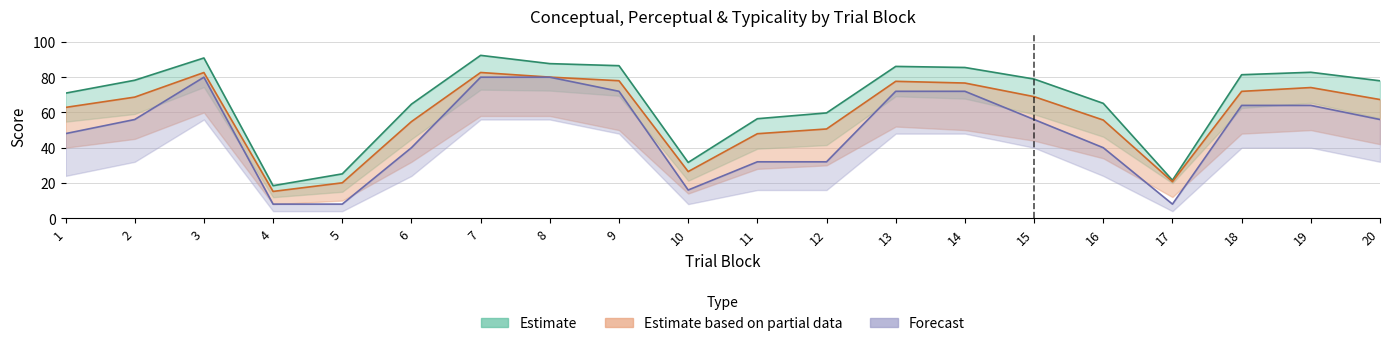

At which label does perceptual_mid reach its minimum?

4